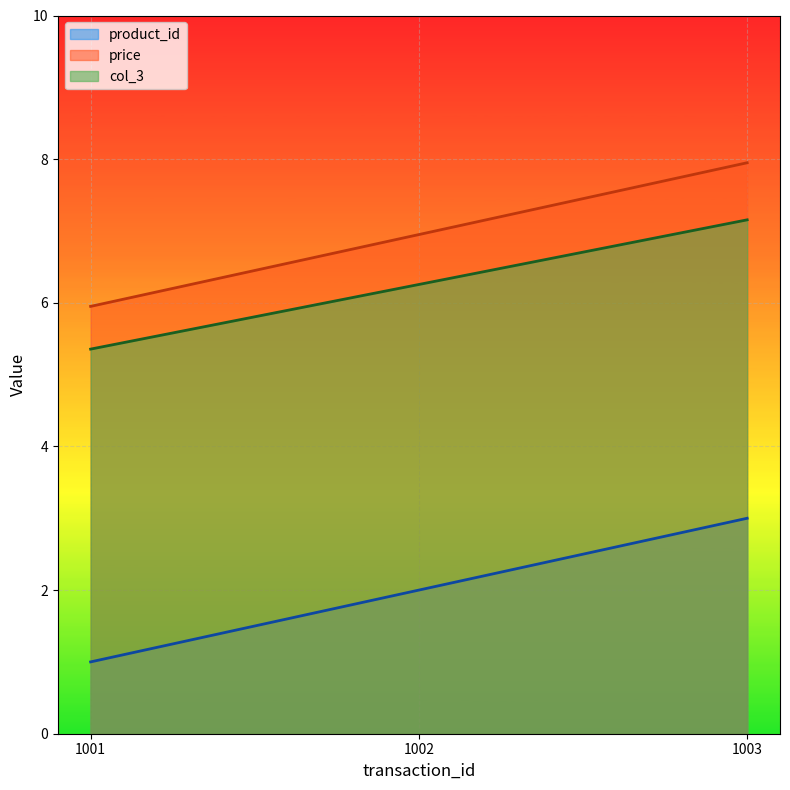

Reading left to right, extract all data points from this chart.

product_id: 1001=1.0	1002=2.0	1003=3.0
price: 1001=6.0	1002=7.0	1003=8.0
col_3: 1001=5.4	1002=6.3	1003=7.2